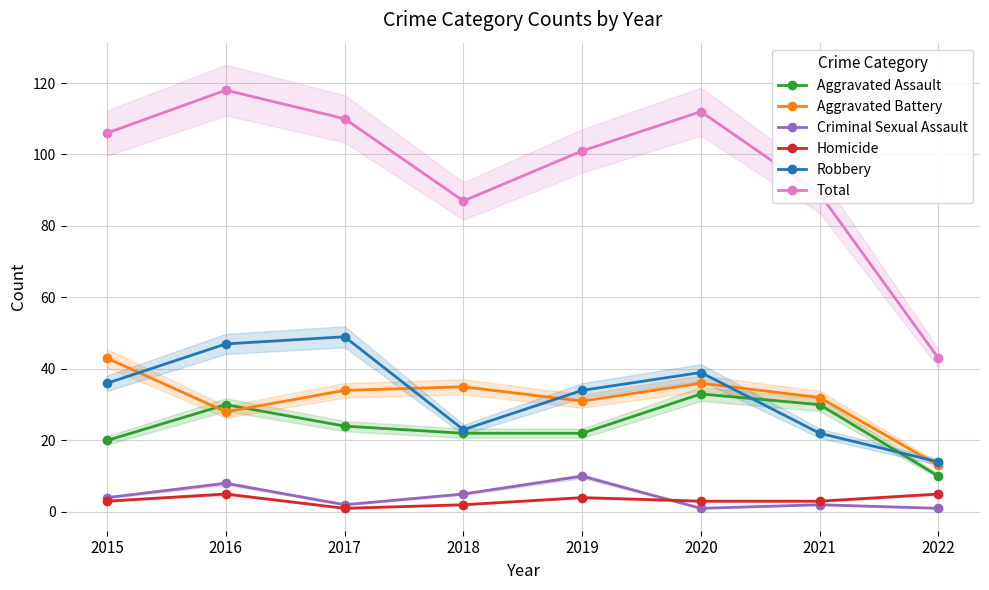

At how many categories does at least one series exceed 45?

7